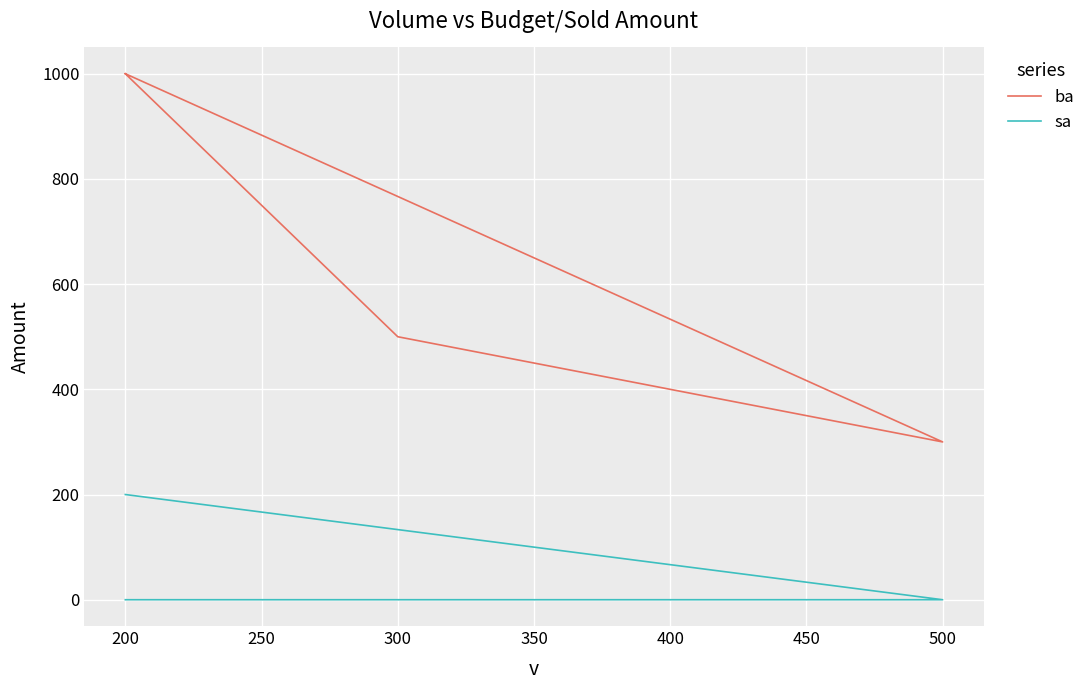

What is the highest value of the sa series?

200